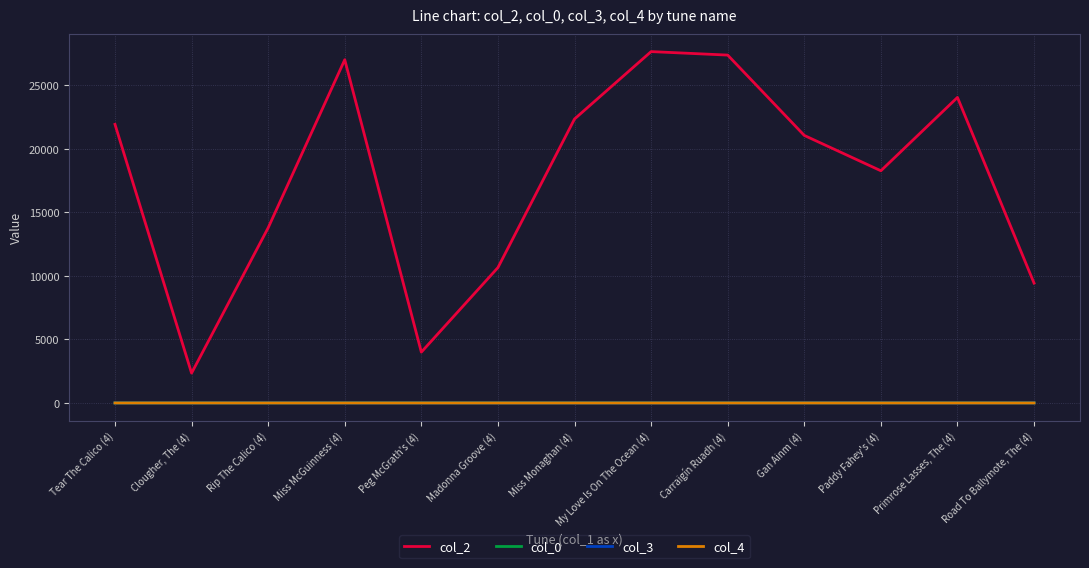

What is the maximum value shown in the chart?

27665.0